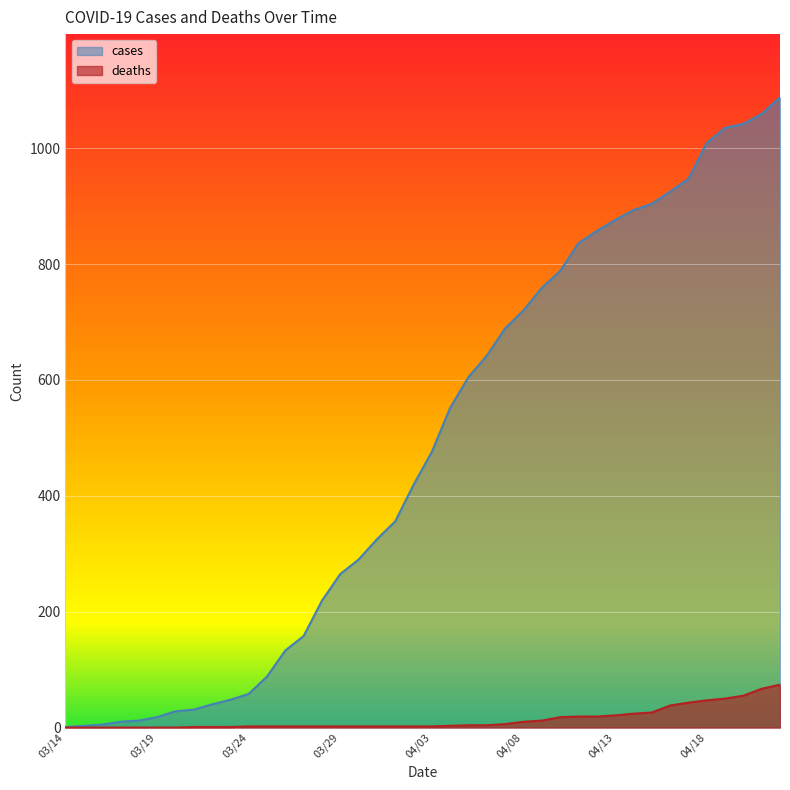

Which category has the lowest value in the deaths series?

03/14